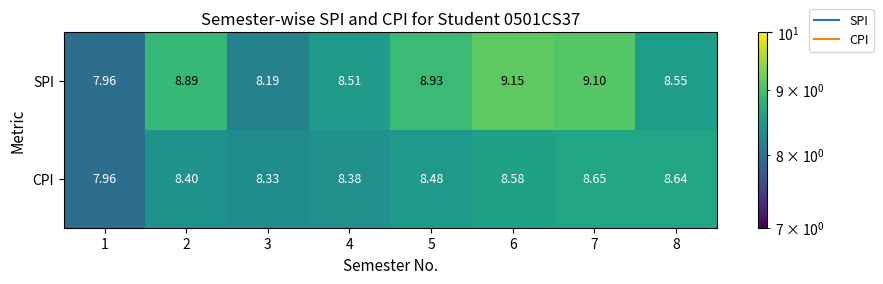

Which series has the widest spread of values?

SPI